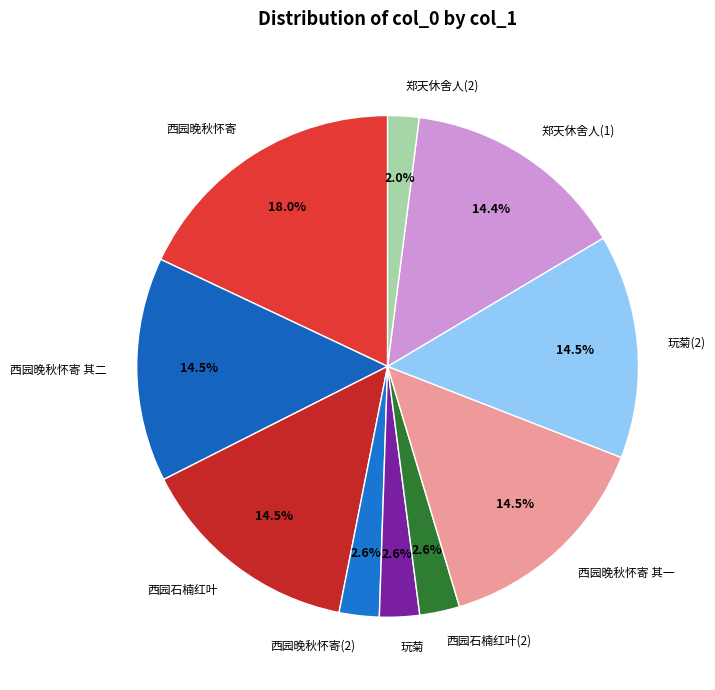

Which category has the smallest portion of the pie?

郑天休舍人(2)